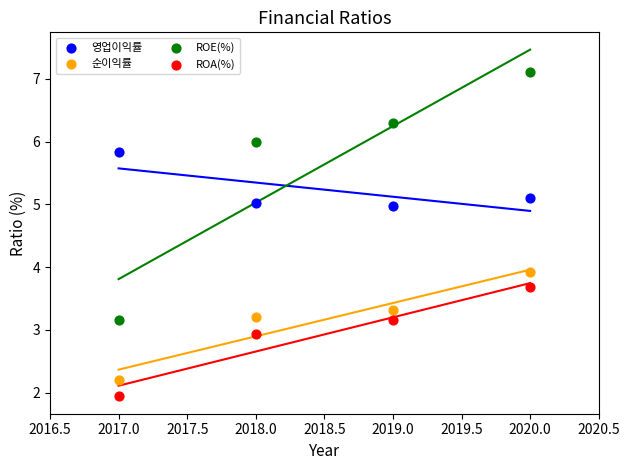

What is the X range (max minus min) for the scatter plot?

3.0